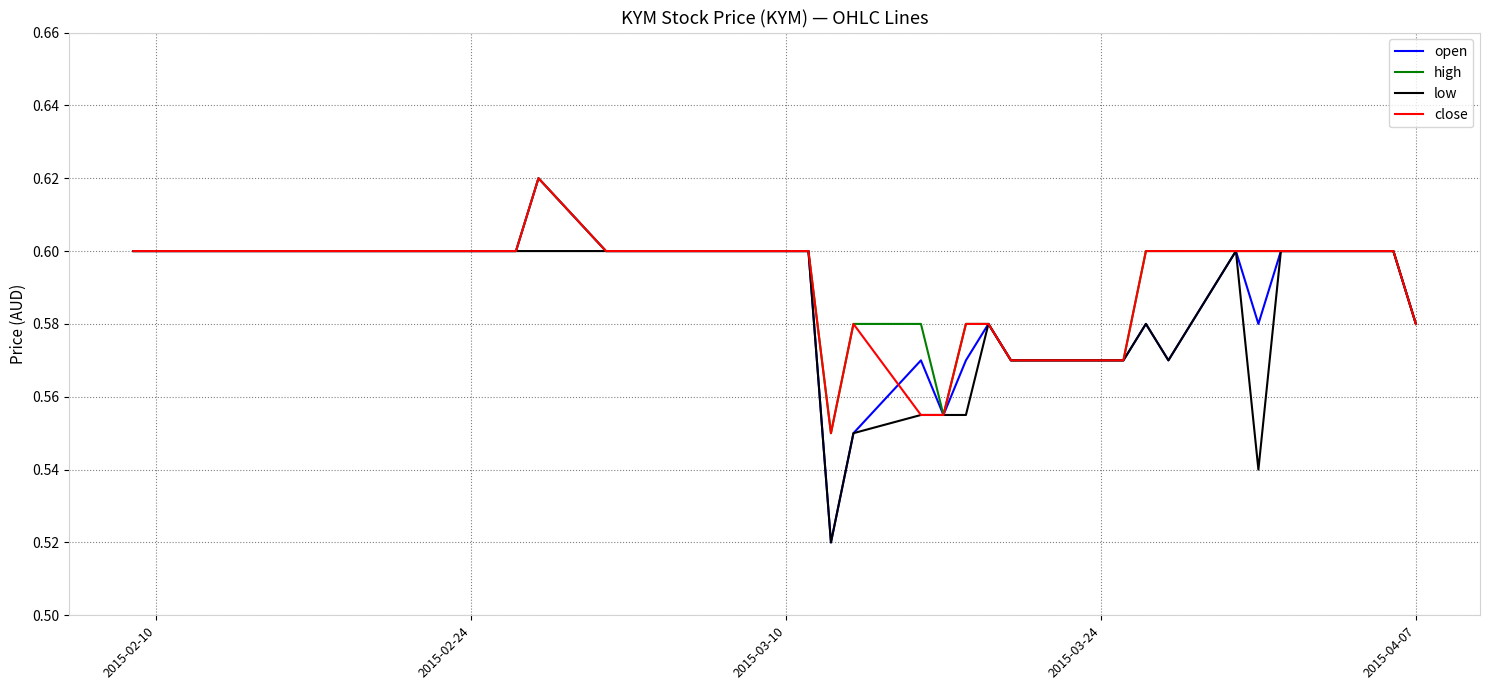

Which series has the largest range (max minus min)?

open